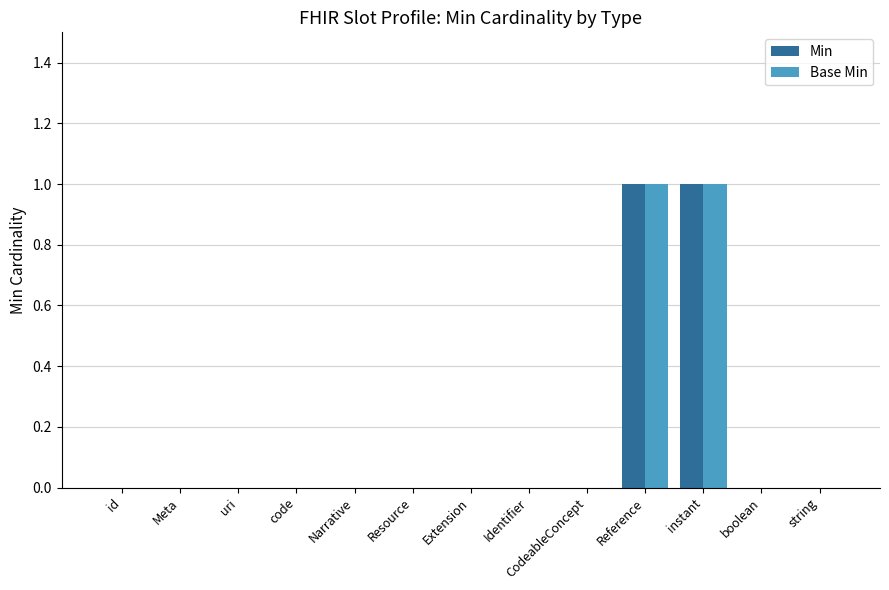

The Base Min series shows 1 at Resource. True or false?

False